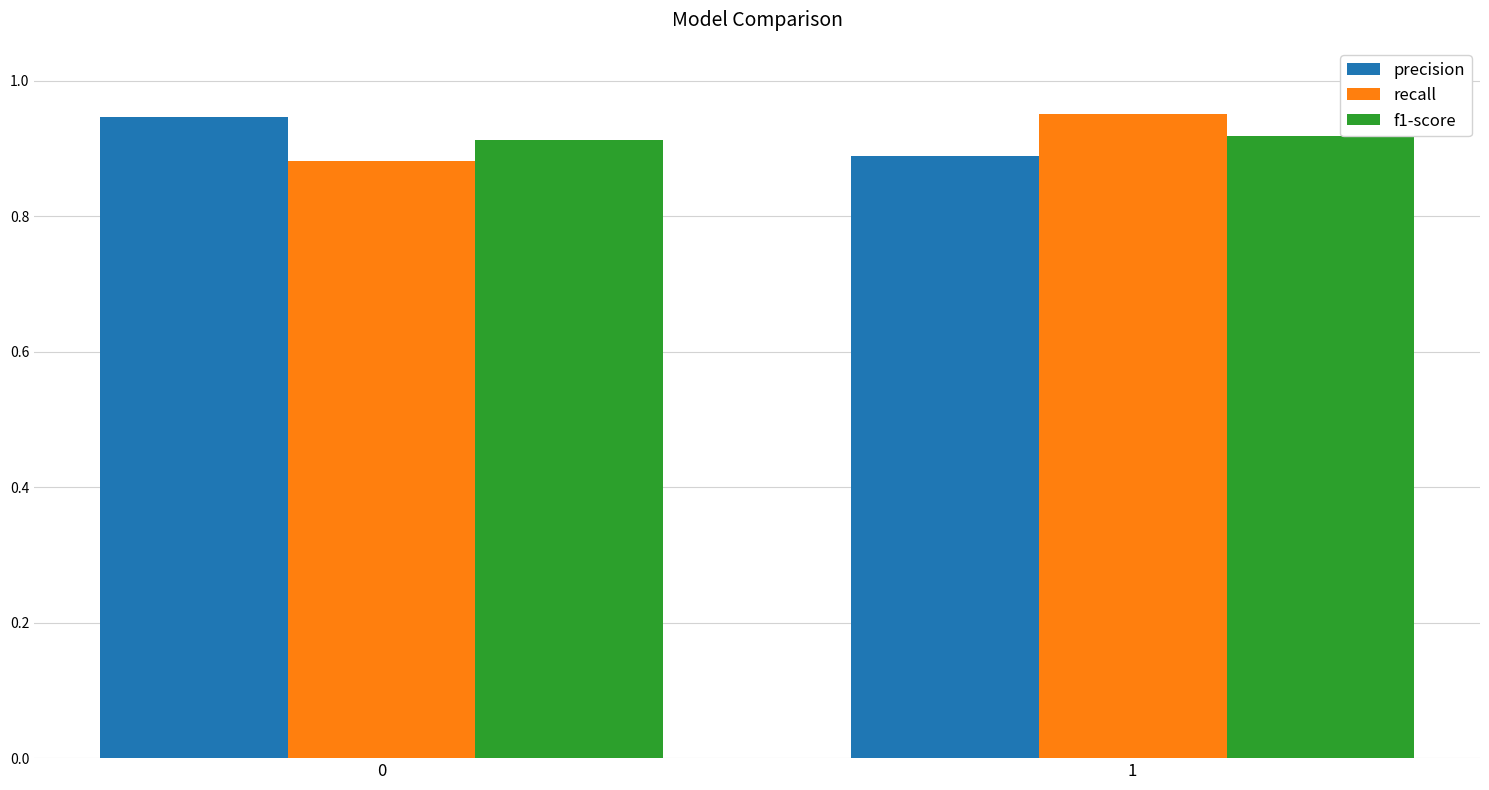

What is the difference between the maximum and minimum values in the precision series?

0.1